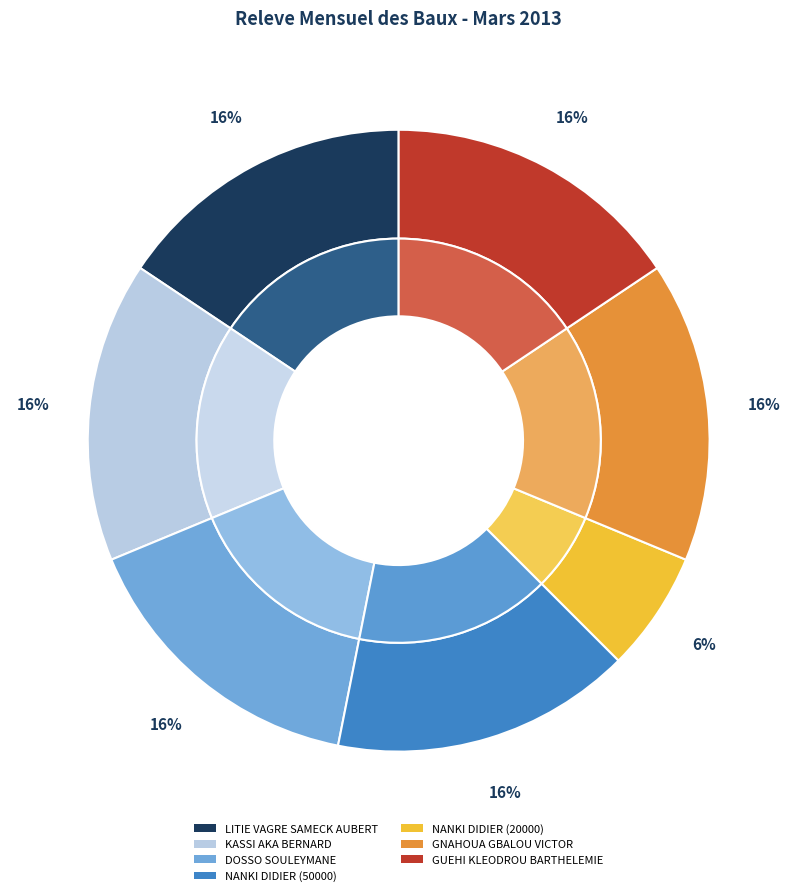

To the nearest percent, what portion does NANKI DIDIER (20000) represent?

6%